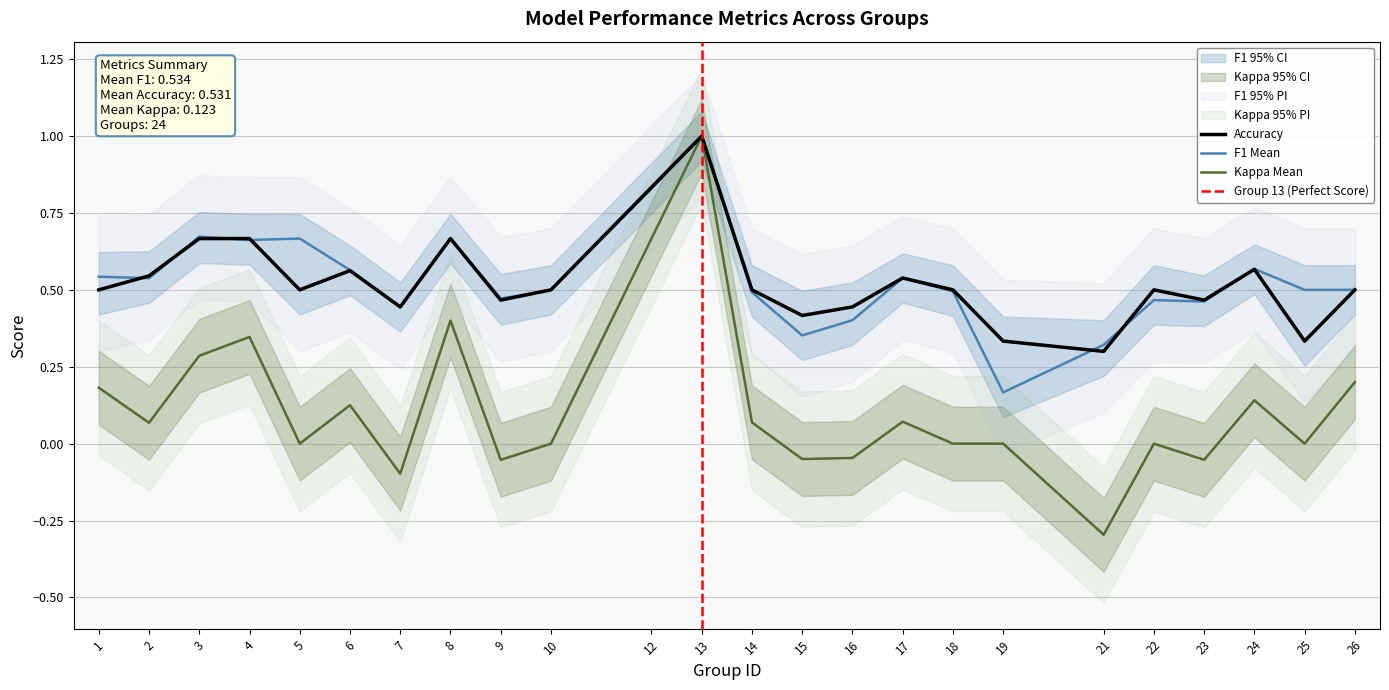

True or false: f1 and accuracy intersect in this chart.

True